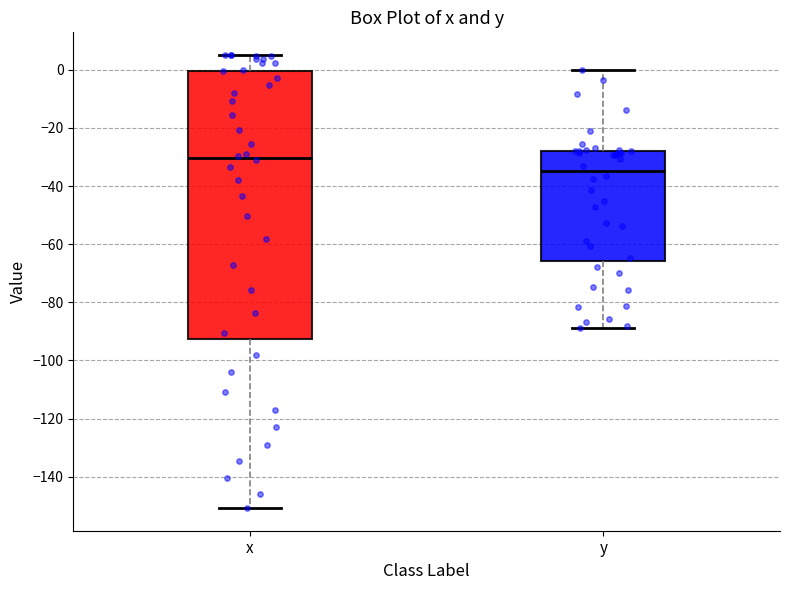

Reading left to right, transcribe this box plot: for each box, give where its median line is, the range the box spans, and where its two whiskers end, as read against the y-axis. The values are not printed on the chart, so give them approximately, as read against the axis.

x: median -30, box -92 to 0, whiskers -150 to 6
y: median -34, box -66 to -28, whiskers -88 to 0